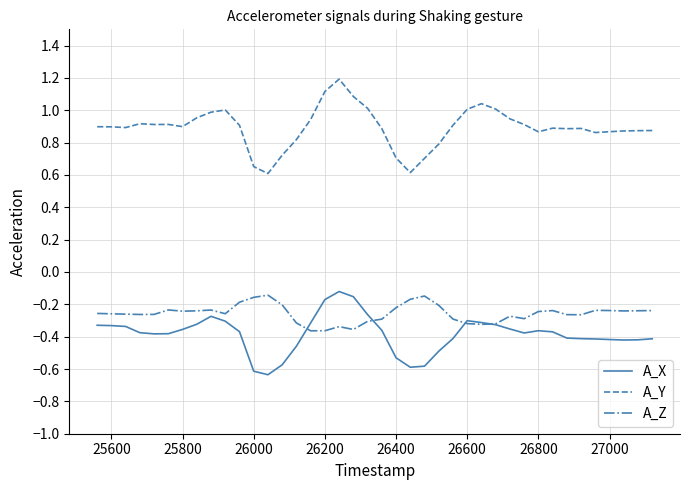

What is the maximum value shown in the chart?

1.2